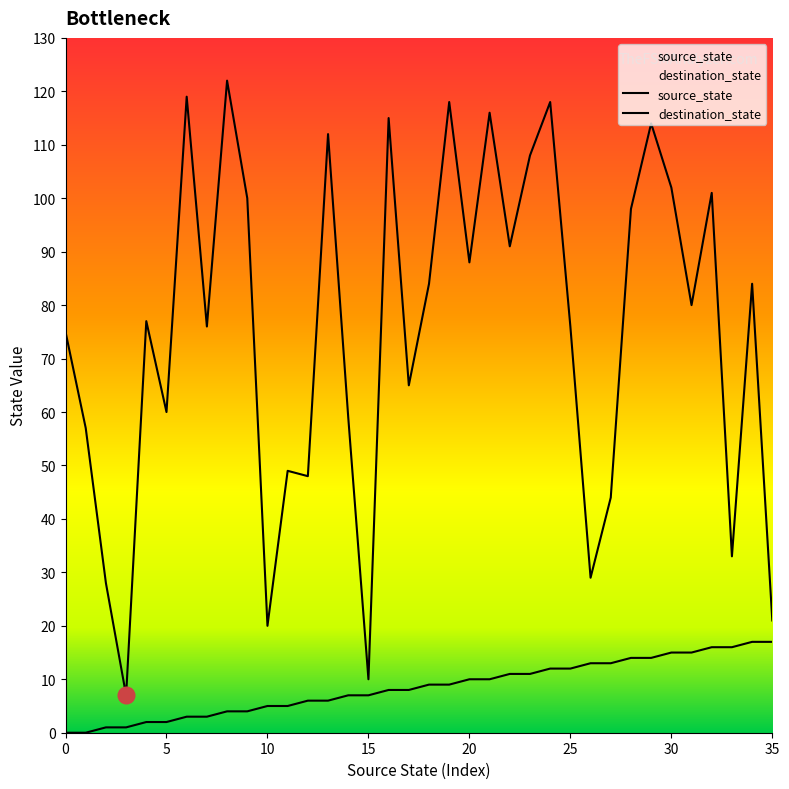

How many lines are shown in the chart?

2